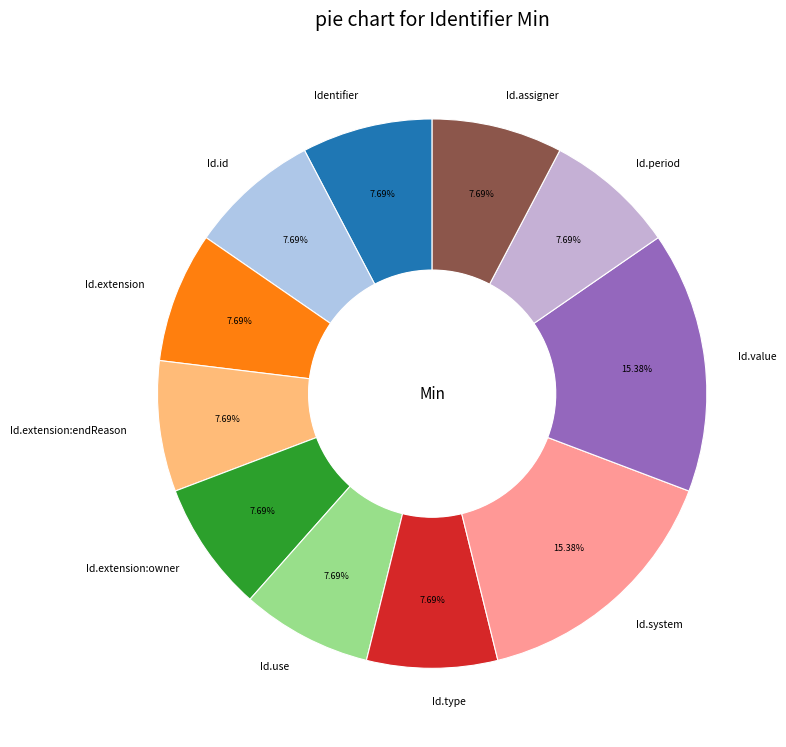

Do Id.system and Id.period together represent more than half of the pie?

No